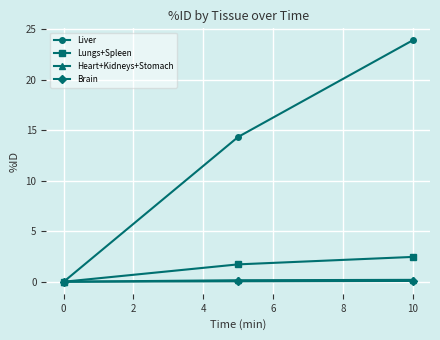

Which series has the largest total across all categories?

Liver